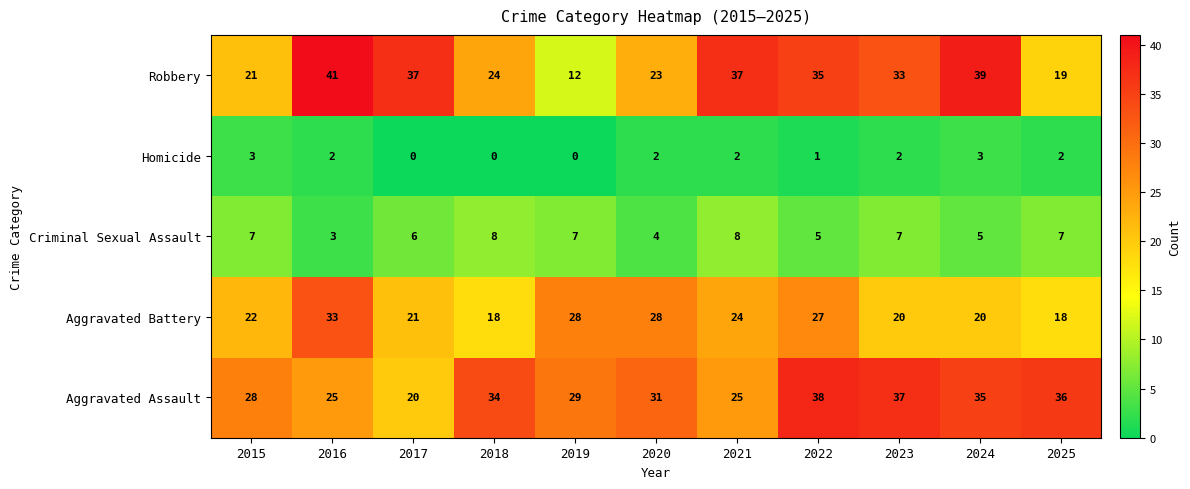

Which label corresponds to the largest value in the chart?

2016